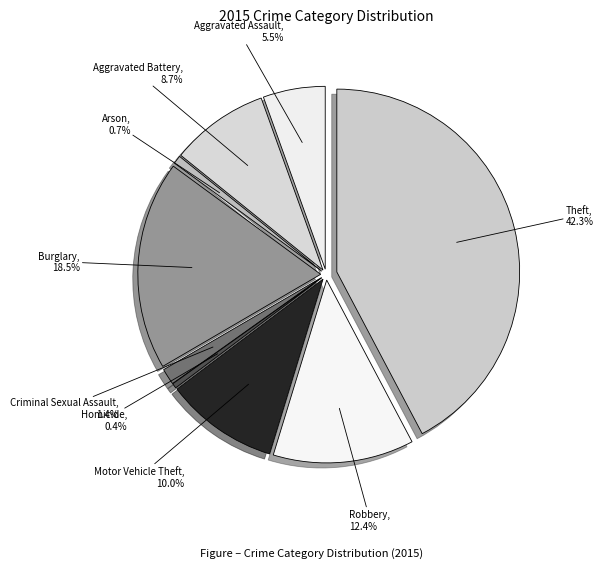

To the nearest percent, what percentage of the pie is Aggravated Battery?

9%